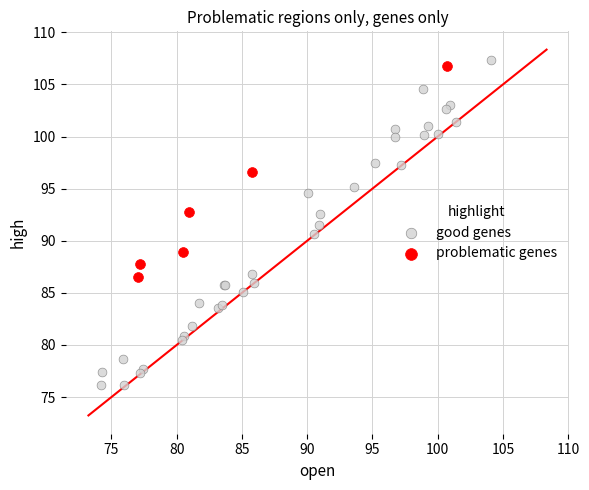

Which series has the widest spread of Y values?

good genes